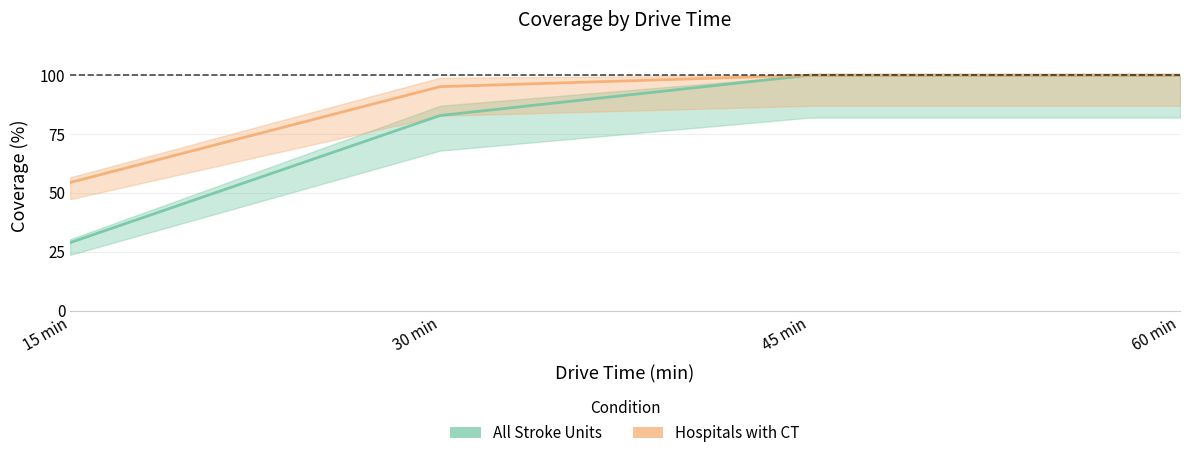

What is the maximum value shown in the chart?

100.0